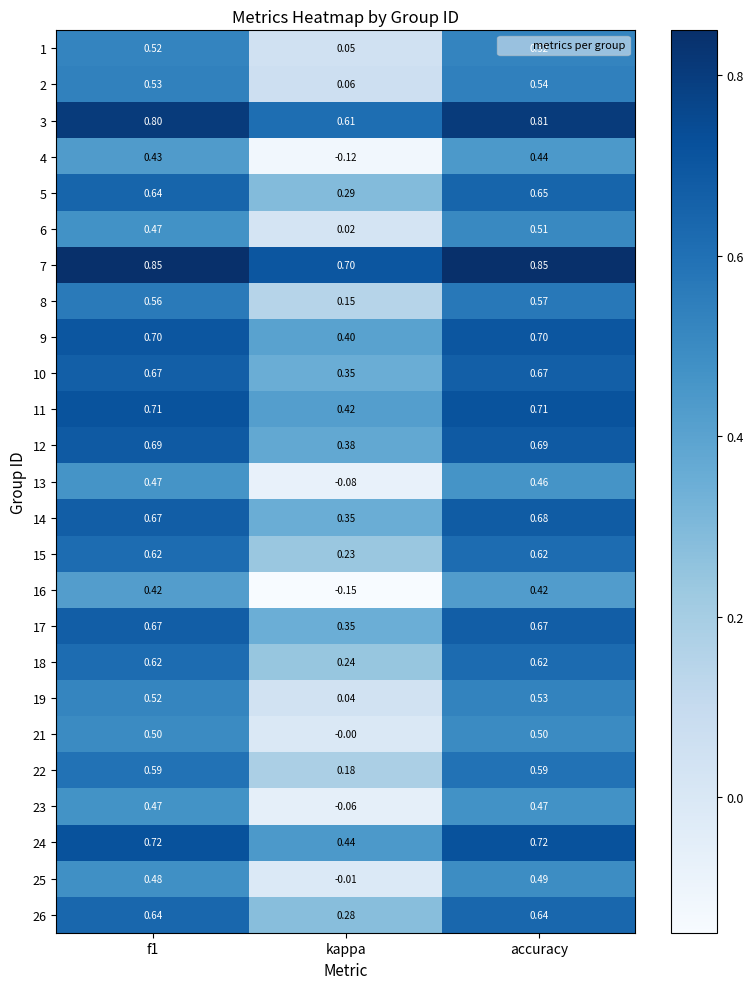

At which label does 26 reach its minimum?

kappa